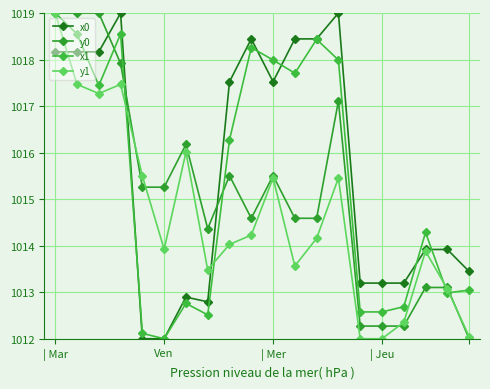

How many series are shown in this chart?

4